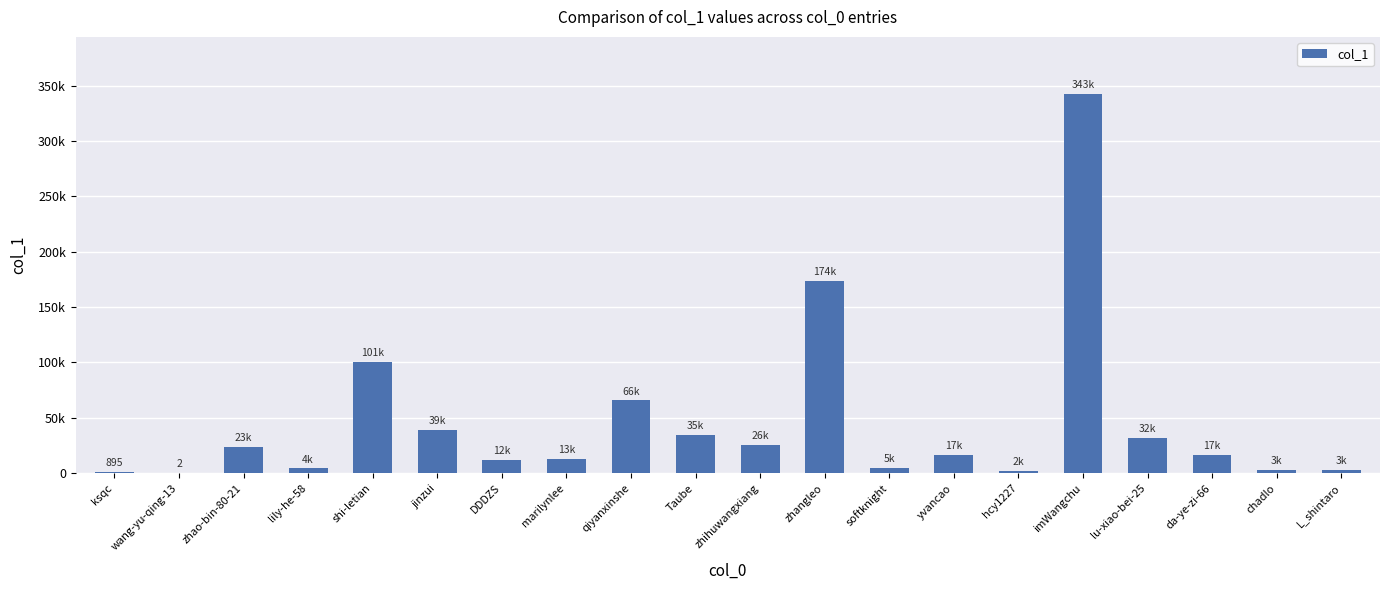

Reading right to left, transcribe all the data shown in this chart.

2700	2714	16817	31763	342537	2076	16818	4950	173593	25802	34535	65703	12697	11652	39364	100577	4192	23499	2	895